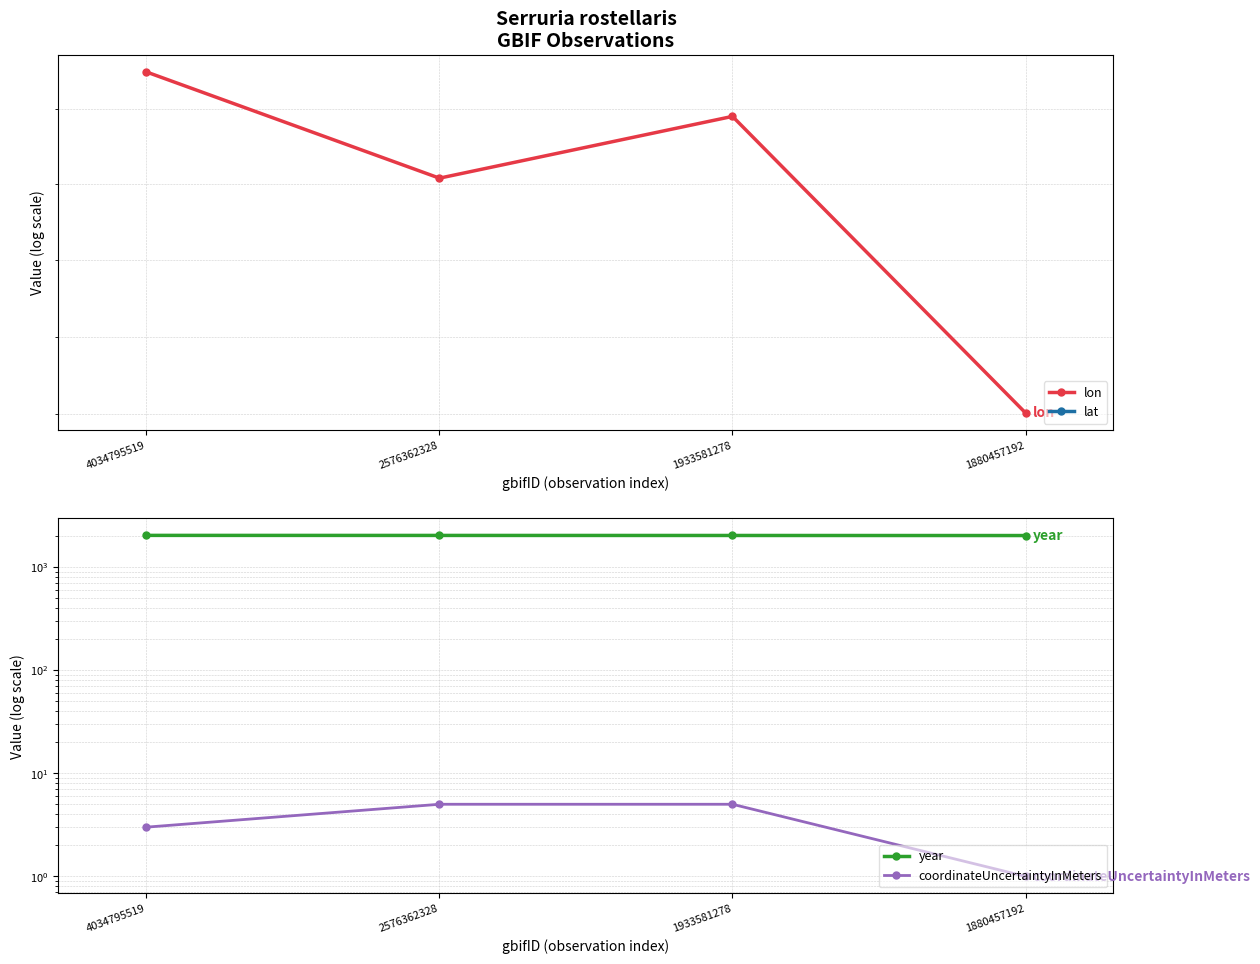

What is the difference between the second highest and minimum values in the year series?

5.0